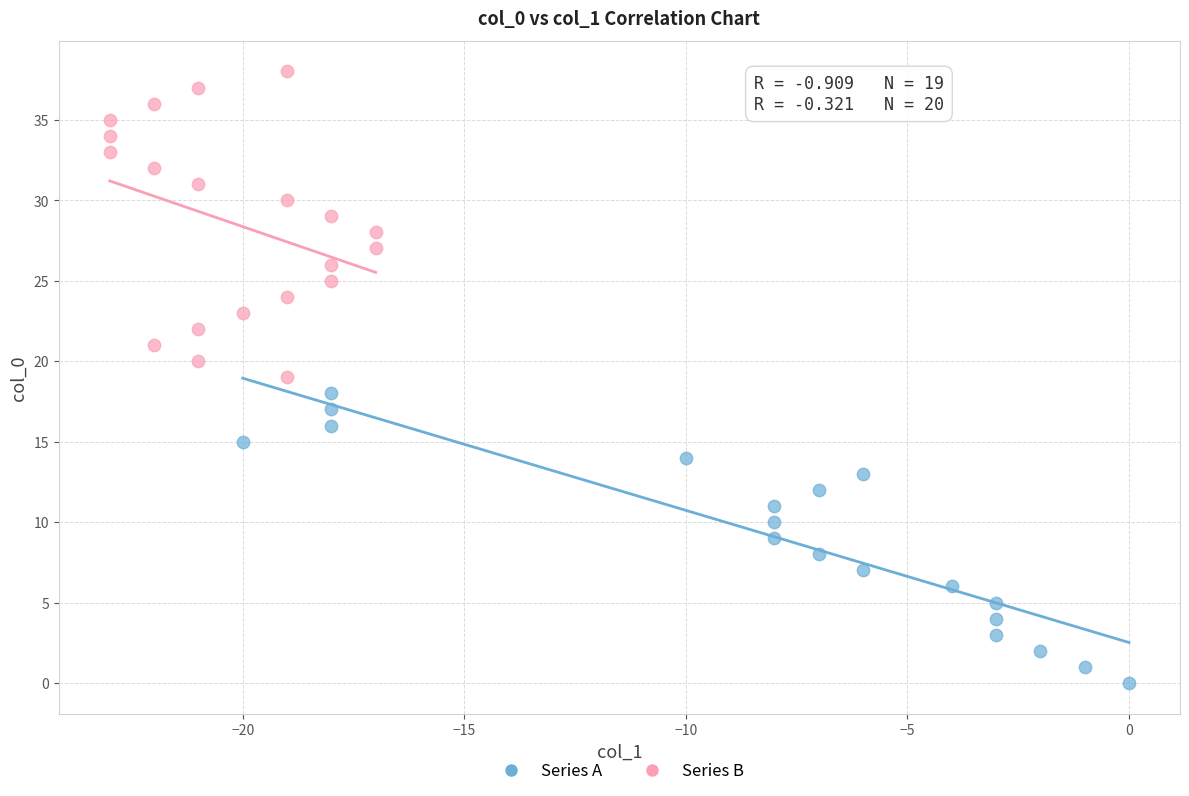

Which series contains the highest Y value?

Series B